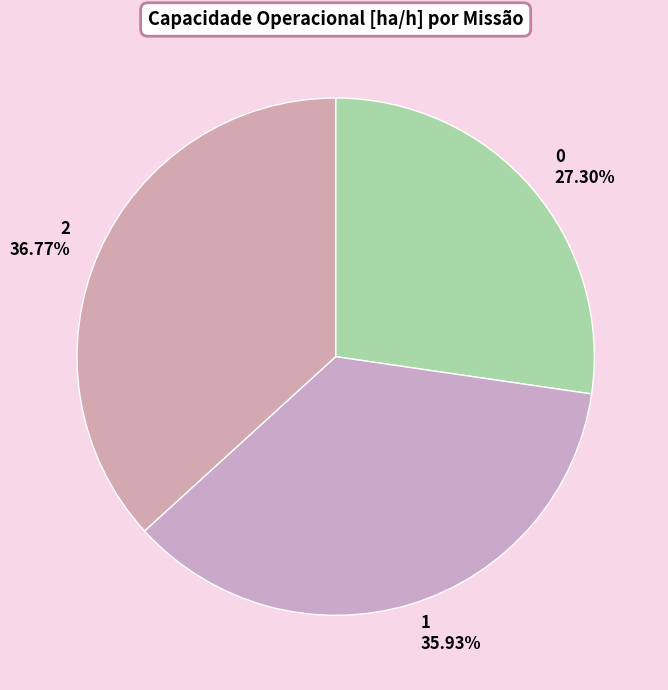

Count the number of slices in the pie.

3